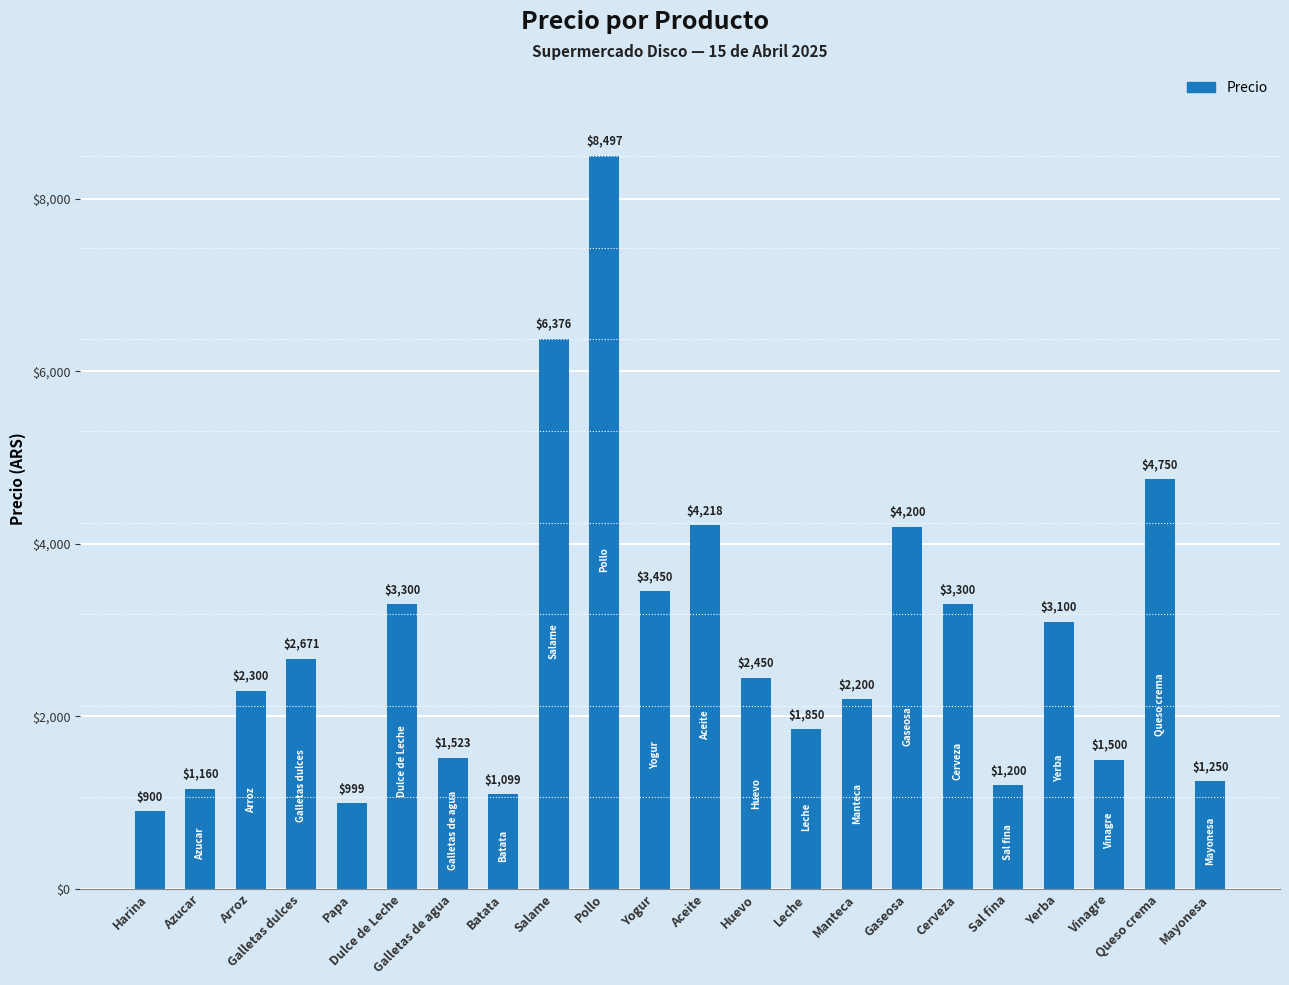

How many data points are less than 2450?

11